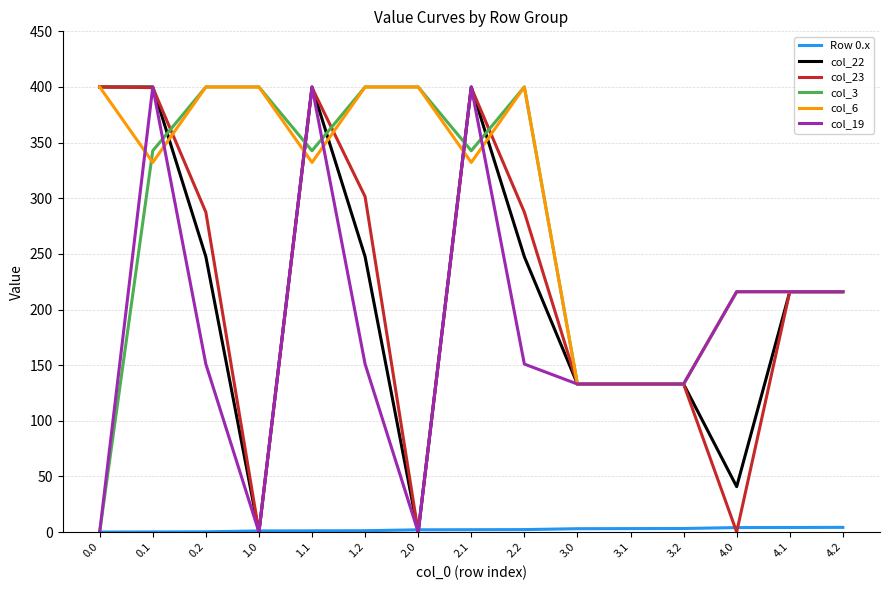

What is the maximum value shown in the chart?

400.0